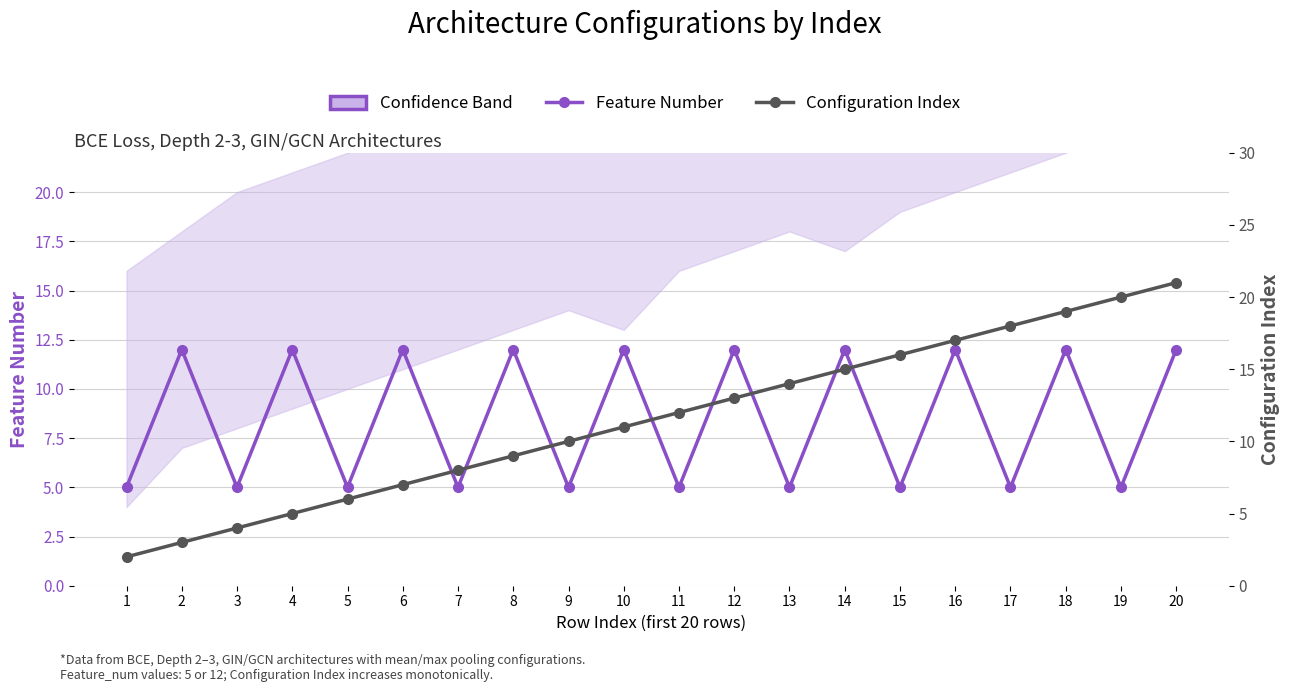

Reading left to right, what are all the values shown in this chart?

Feature Number: 5	12	5	12	5	12	5	12	5	12	5	12	5	12	5	12	5	12	5	12
Configuration Index: 2	3	4	5	6	7	8	9	10	11	12	13	14	15	16	17	18	19	20	21